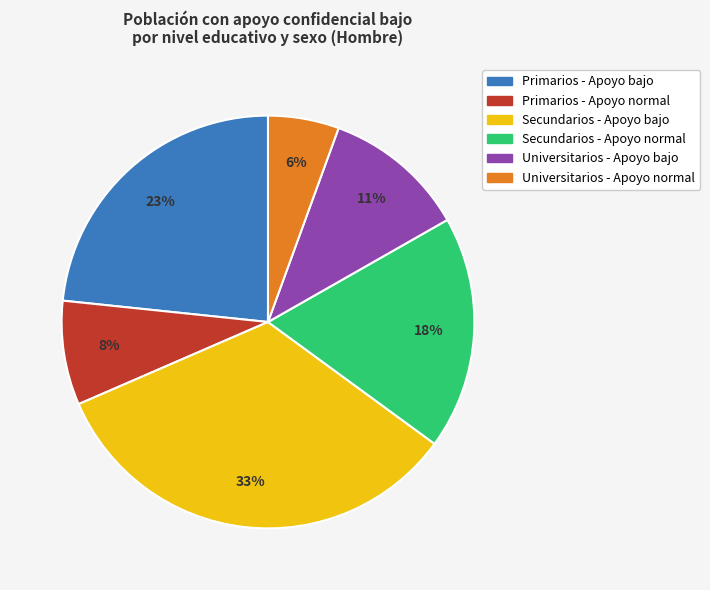

To the nearest percent, what is the difference between the Secundarios - Apoyo bajo and Secundarios - Apoyo normal slice percentages?

15%